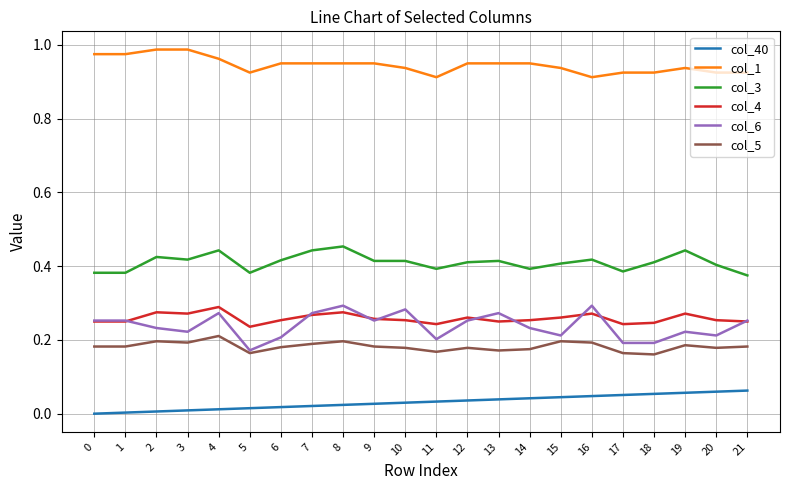

Is the value of col_1 at 2 greater than the value of col_6 at 11?

Yes